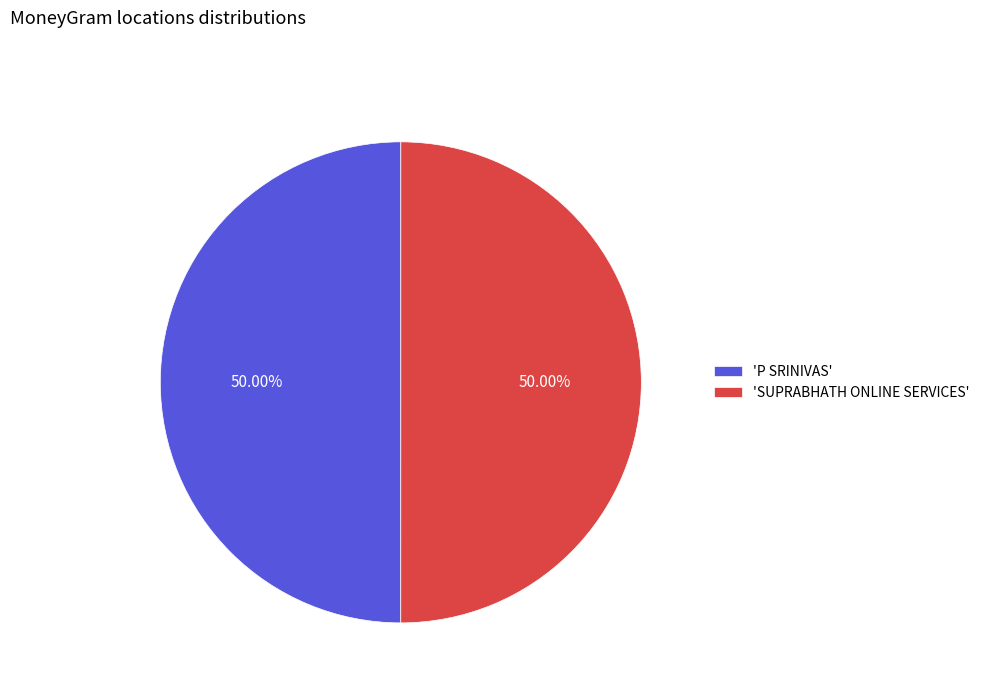

What is the ratio of the value at 'SUPRABHATH ONLINE SERVICES' to the value at 'P SRINIVAS'?

1.0